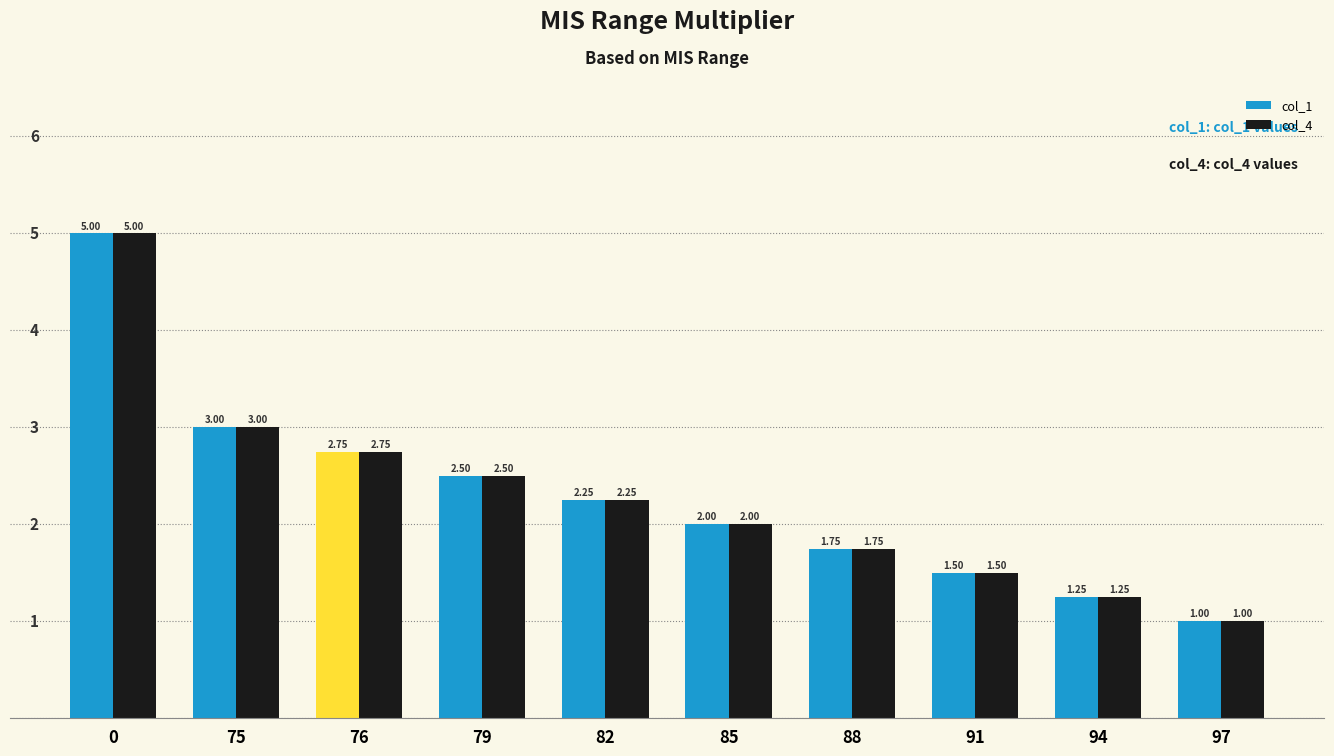

Is the value of col_1 at 75 greater than the value of col_4 at 88?

Yes